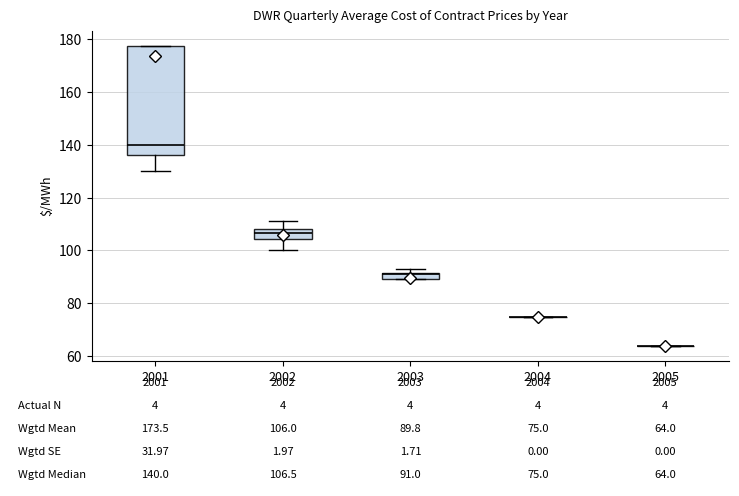

Comparing the boxes themselves (not the whiskers), which one is the tallest?

2001